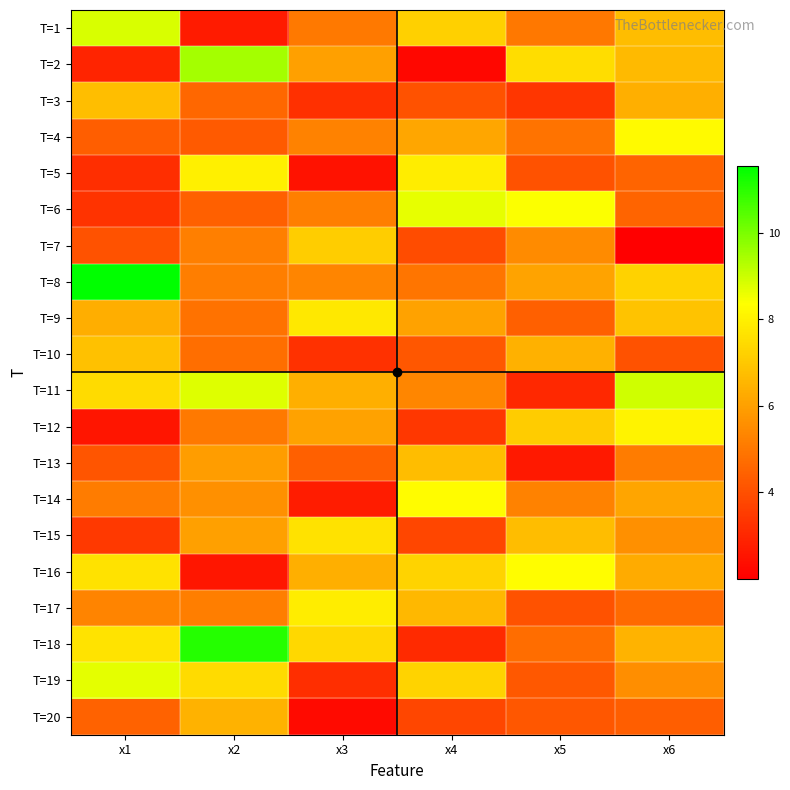

Rank the series at x4 from lowest to highest value.

T=2, T=18, T=12, T=15, T=20, T=7, T=3, T=10, T=8, T=11, T=9, T=4, T=17, T=13, T=1, T=19, T=16, T=5, T=14, T=6